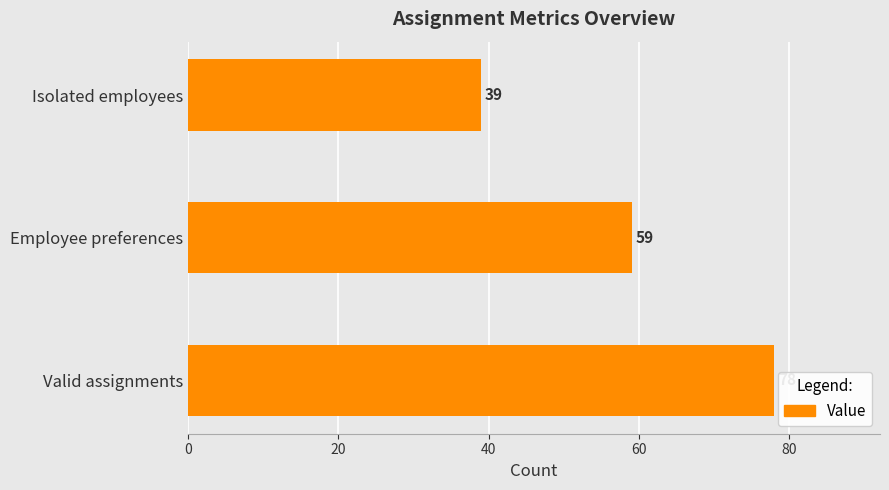

What is the minimum value shown in the chart?

39